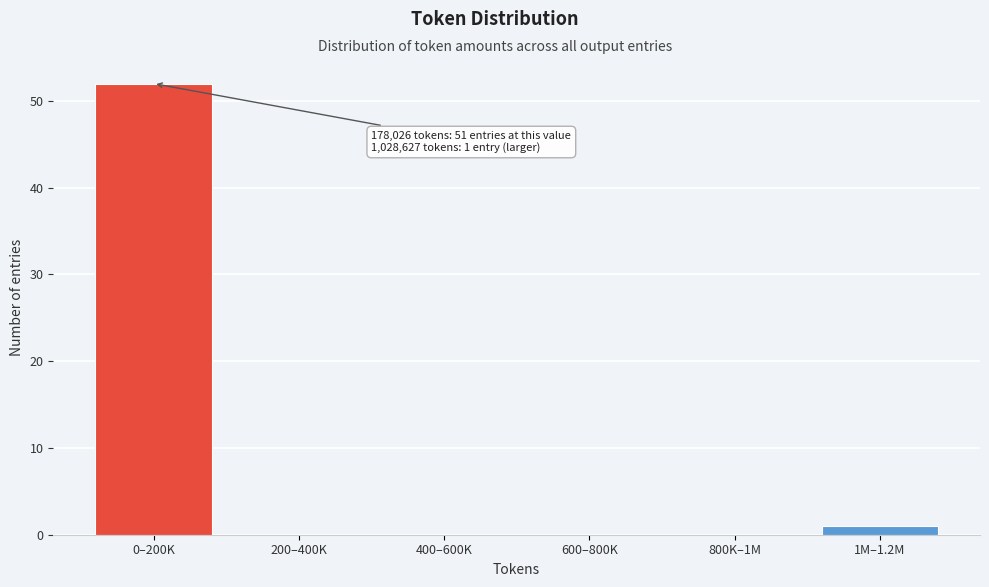

Reading left to right, list all the values displayed in this chart.

0–200K=52	200–400K=0	400–600K=0	600–800K=0	800K–1M=0	1M–1.2M=1